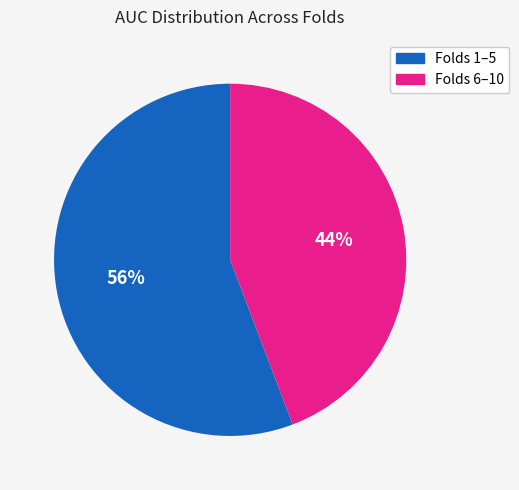

To the nearest percent, what is the average slice percentage?

50%